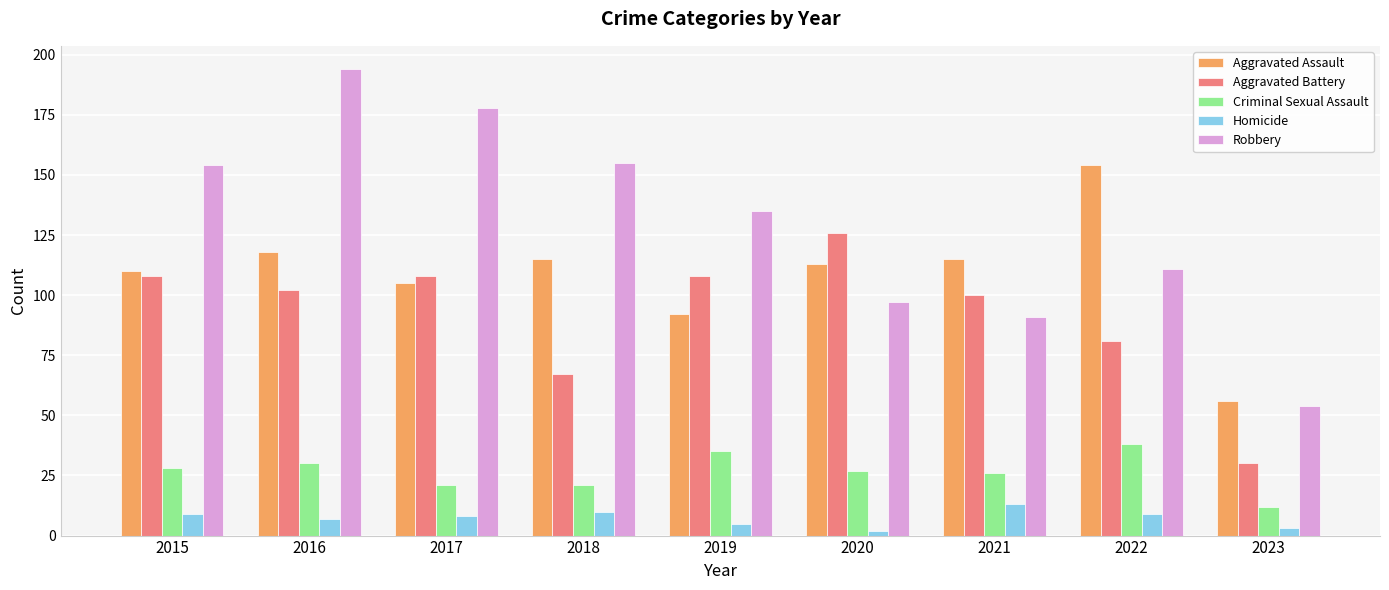

Reading left to right, transcribe all the data shown in this chart.

Aggravated Assault: 2015=110	2016=118	2017=105	2018=115	2019=92	2020=113	2021=115	2022=154	2023=56
Aggravated Battery: 2015=108	2016=102	2017=108	2018=67	2019=108	2020=126	2021=100	2022=81	2023=30
Criminal Sexual Assault: 2015=28	2016=30	2017=21	2018=21	2019=35	2020=27	2021=26	2022=38	2023=12
Homicide: 2015=9	2016=7	2017=8	2018=10	2019=5	2020=2	2021=13	2022=9	2023=3
Robbery: 2015=154	2016=194	2017=178	2018=155	2019=135	2020=97	2021=91	2022=111	2023=54